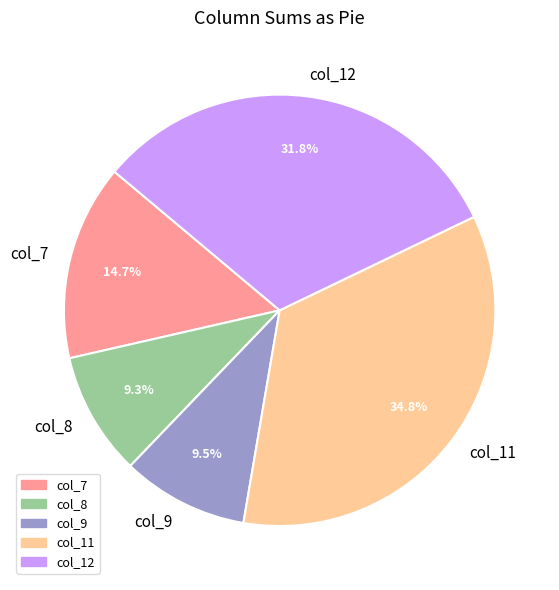

Which slice is the largest?

col_11